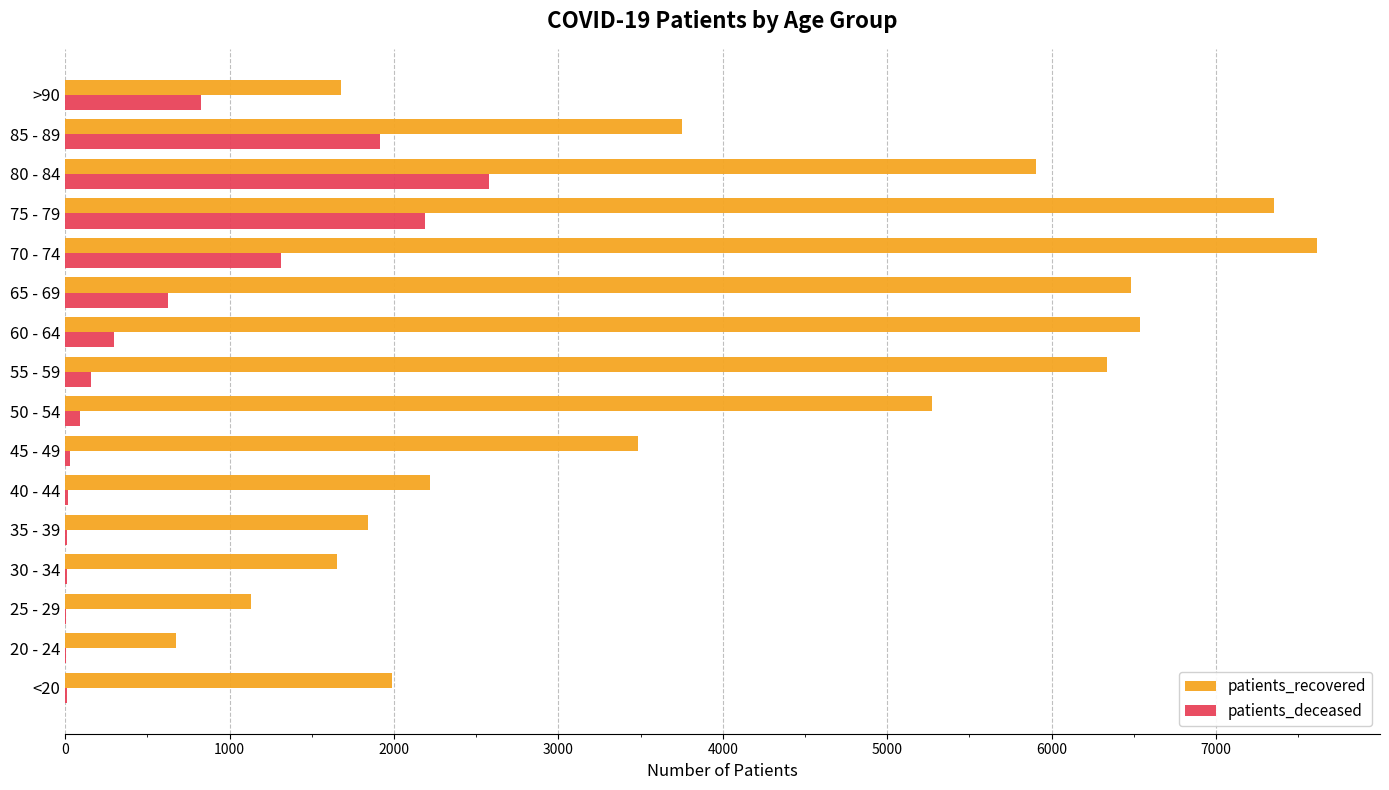

Where is patients_recovered nearest to the value 4146?

85 - 89